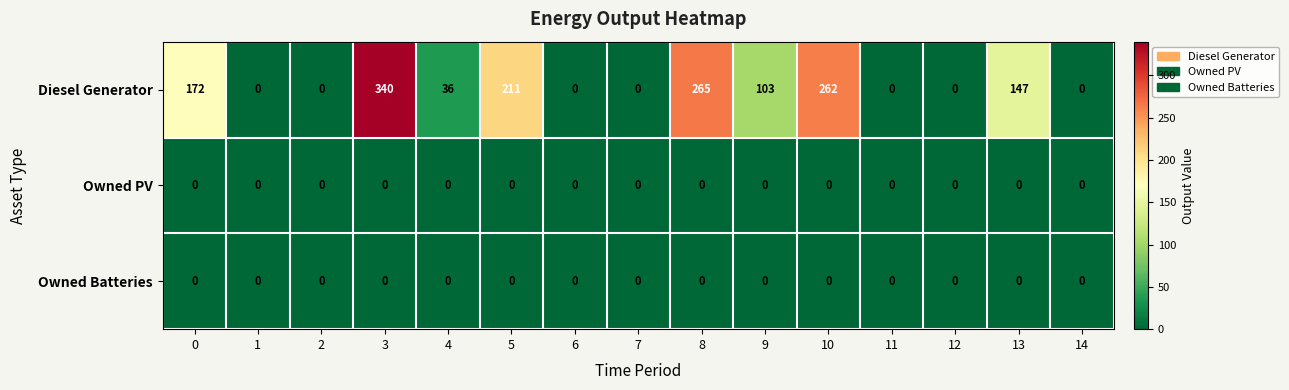

Which category has the highest value in the Diesel Generator series?

3